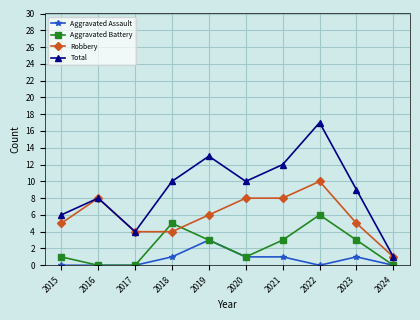

Reading left to right, transcribe all the data shown in this chart.

Aggravated Assault: 0	0	0	1	3	1	1	0	1	0
Aggravated Battery: 1	0	0	5	3	1	3	6	3	0
Robbery: 5	8	4	4	6	8	8	10	5	1
Total: 6	8	4	10	13	10	12	17	9	1